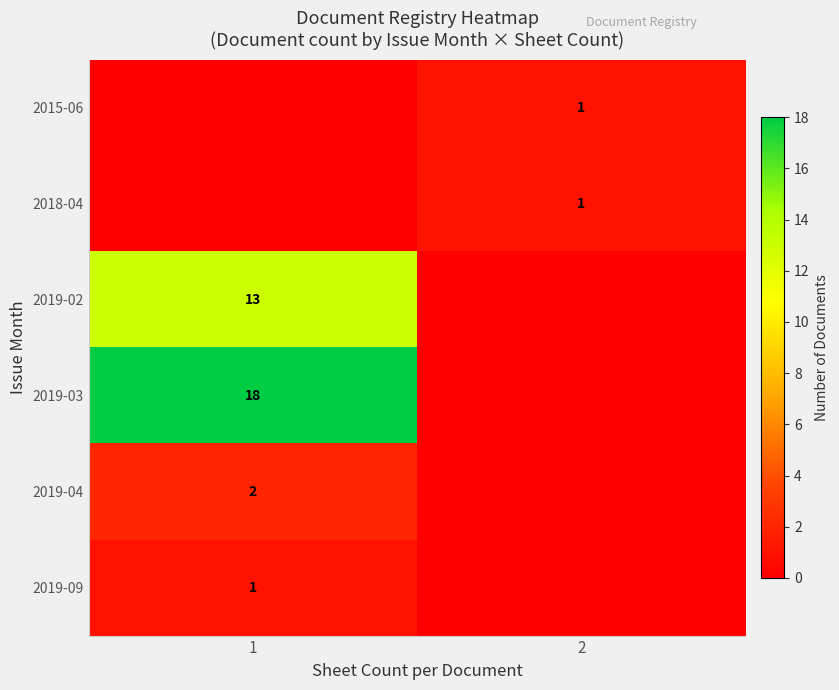

True or false: 2015-06 has a value of 1 at 2.

True